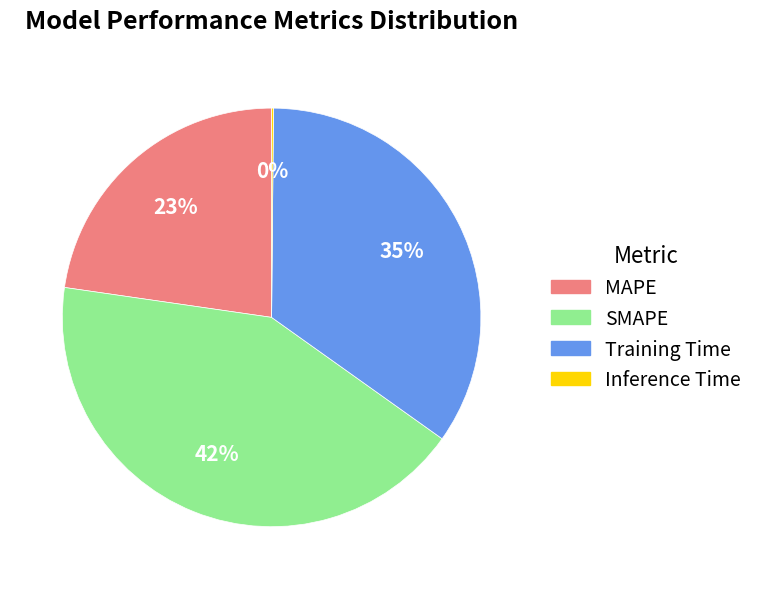

Is there a majority slice in this chart?

No